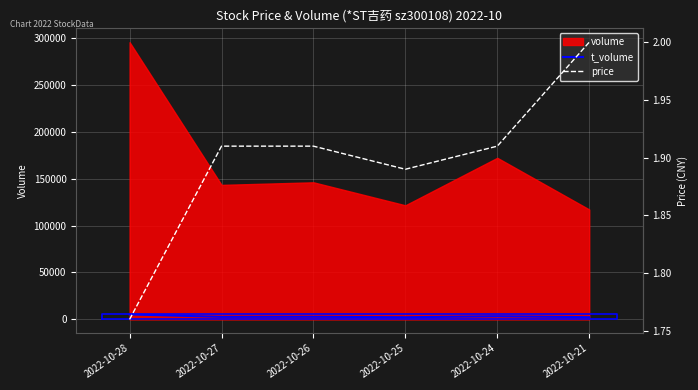

Is the value of price at 2022-10-24 greater than the value of t_volume at 2022-10-24?

No